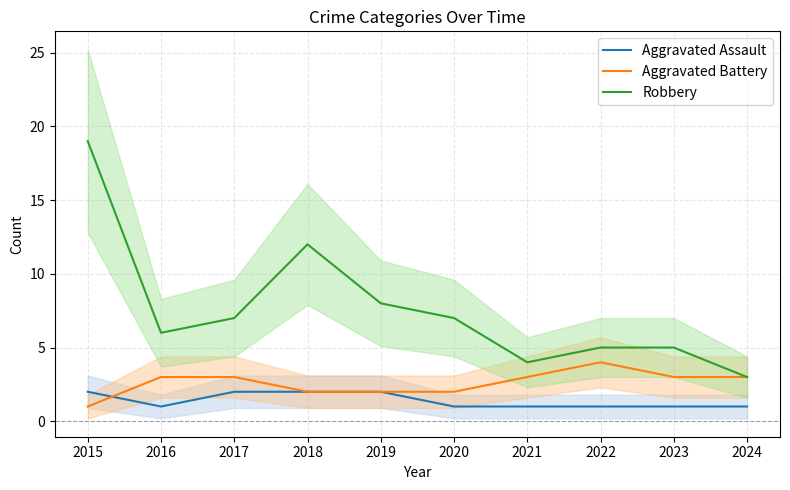

True or false: Aggravated Assault and Robbery cross at least once.

False